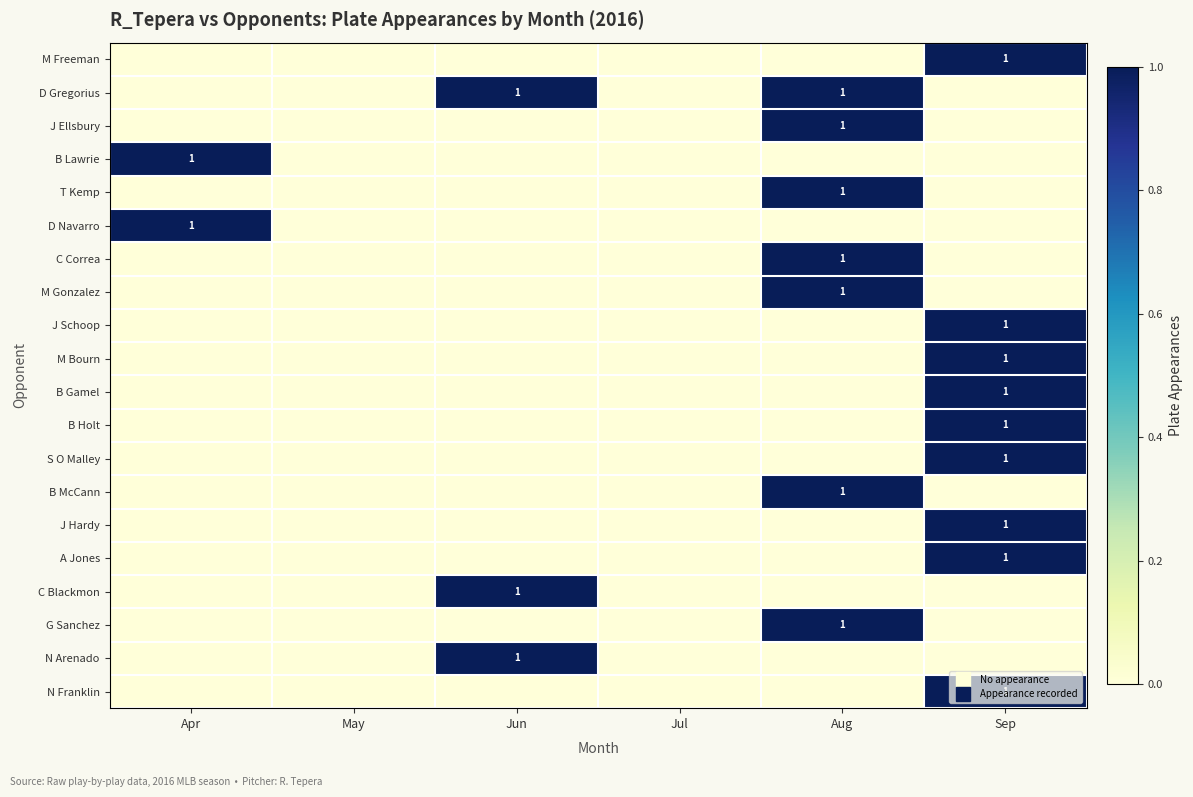

What is the sum of all J Schoop values?

1